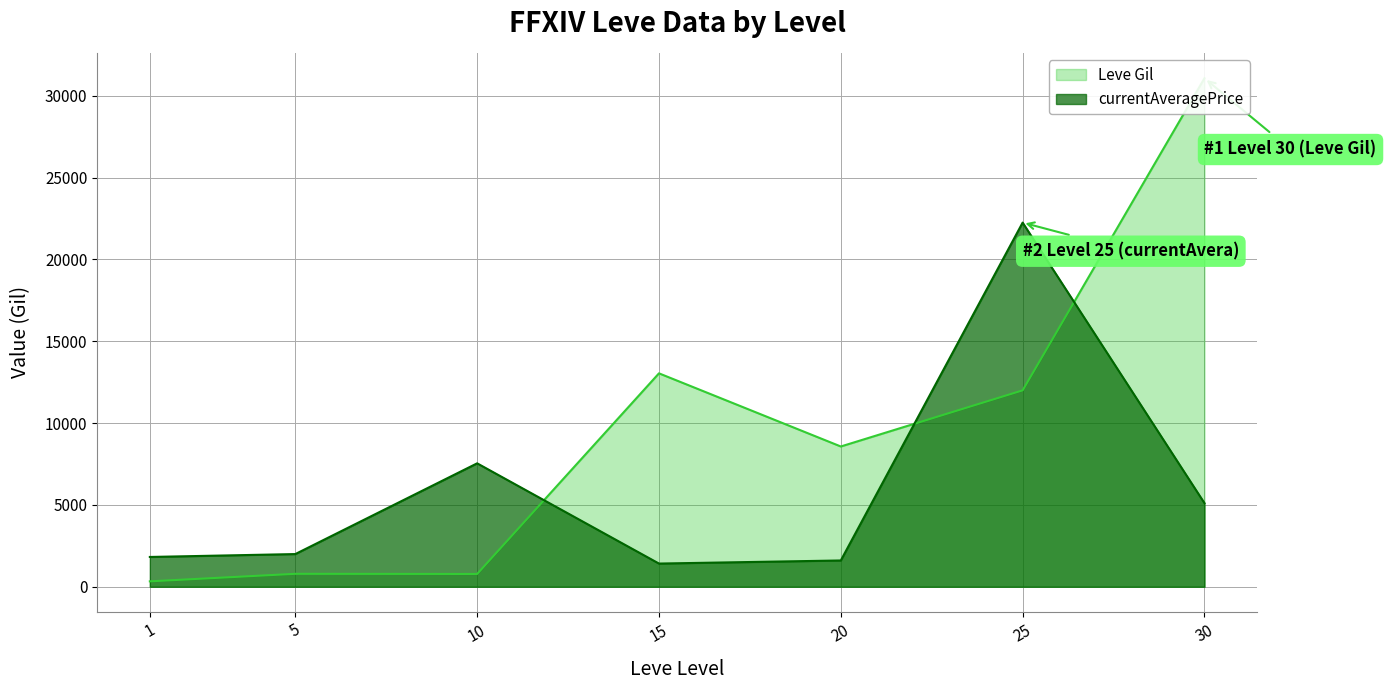

The value of Leve Gil (line) at 20 is 8570.0. True or false?

True